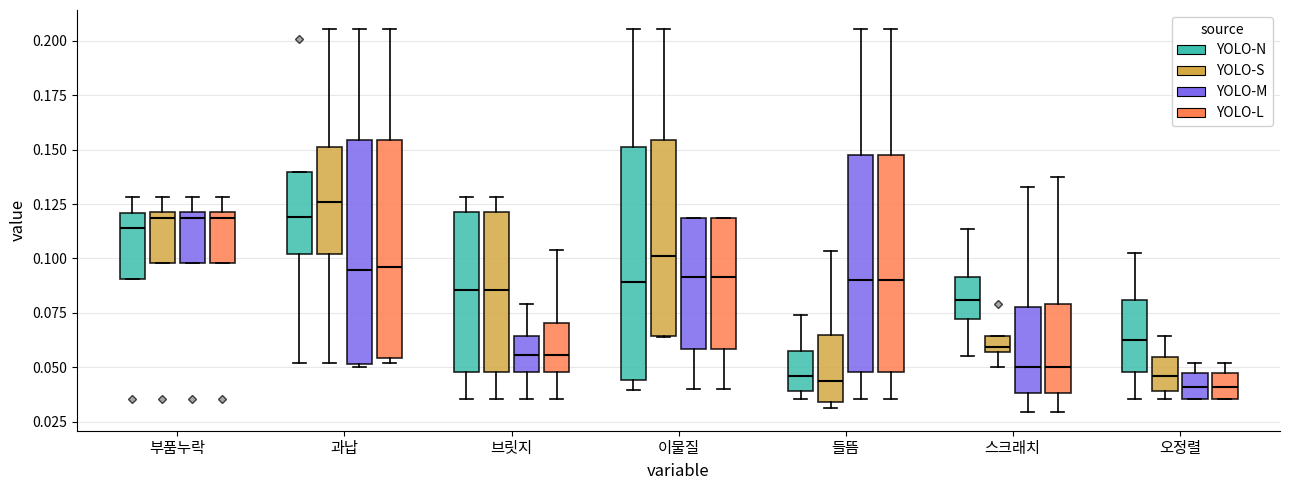

Where is the upper edge of the box for 부품누락 (YOLO-M) on the y-axis? The values are not printed on the chart, so give them approximately, as read against the axis.

0.120